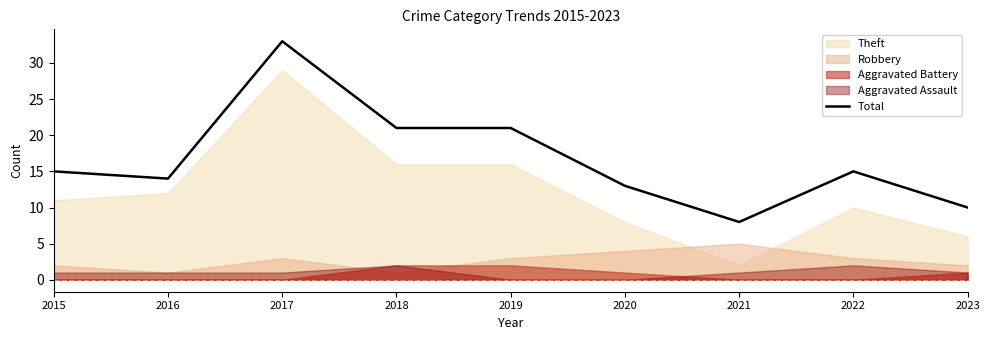

Reading left to right, extract all data points from this chart.

15	14	33	21	21	13	8	15	10